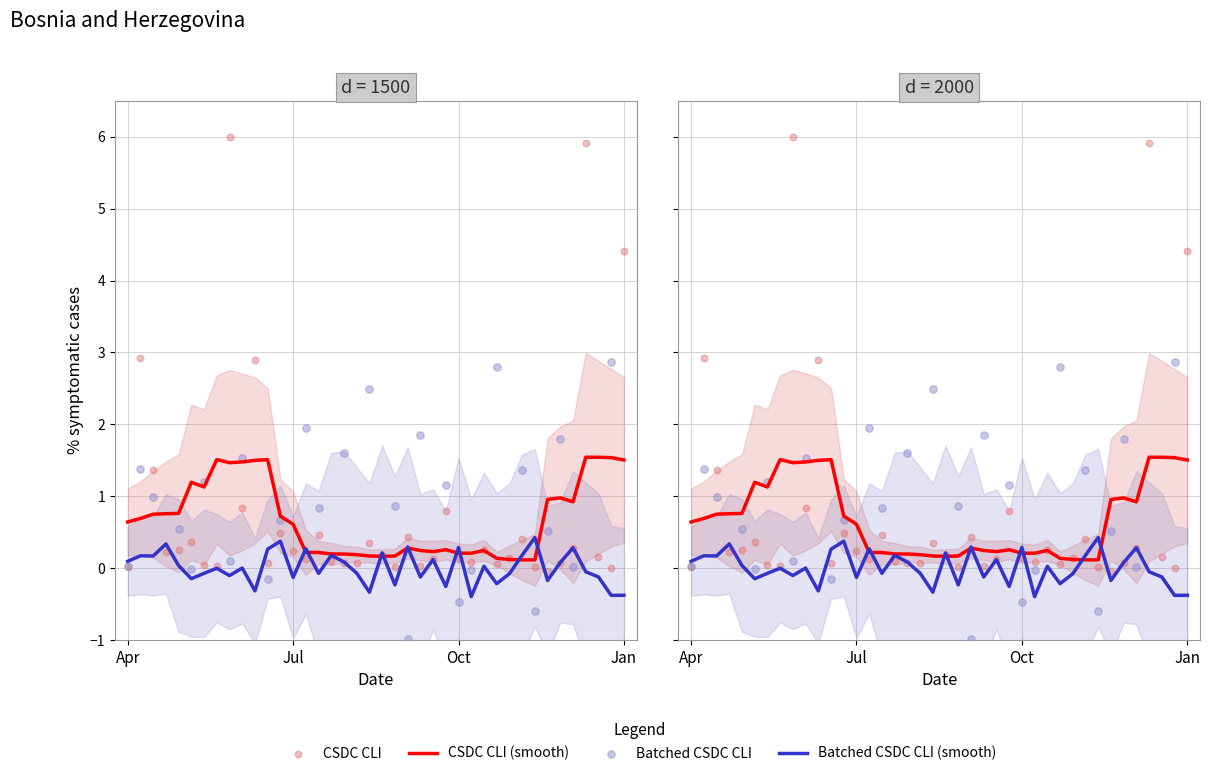

Which series has the largest total across all categories?

CSDC CLI